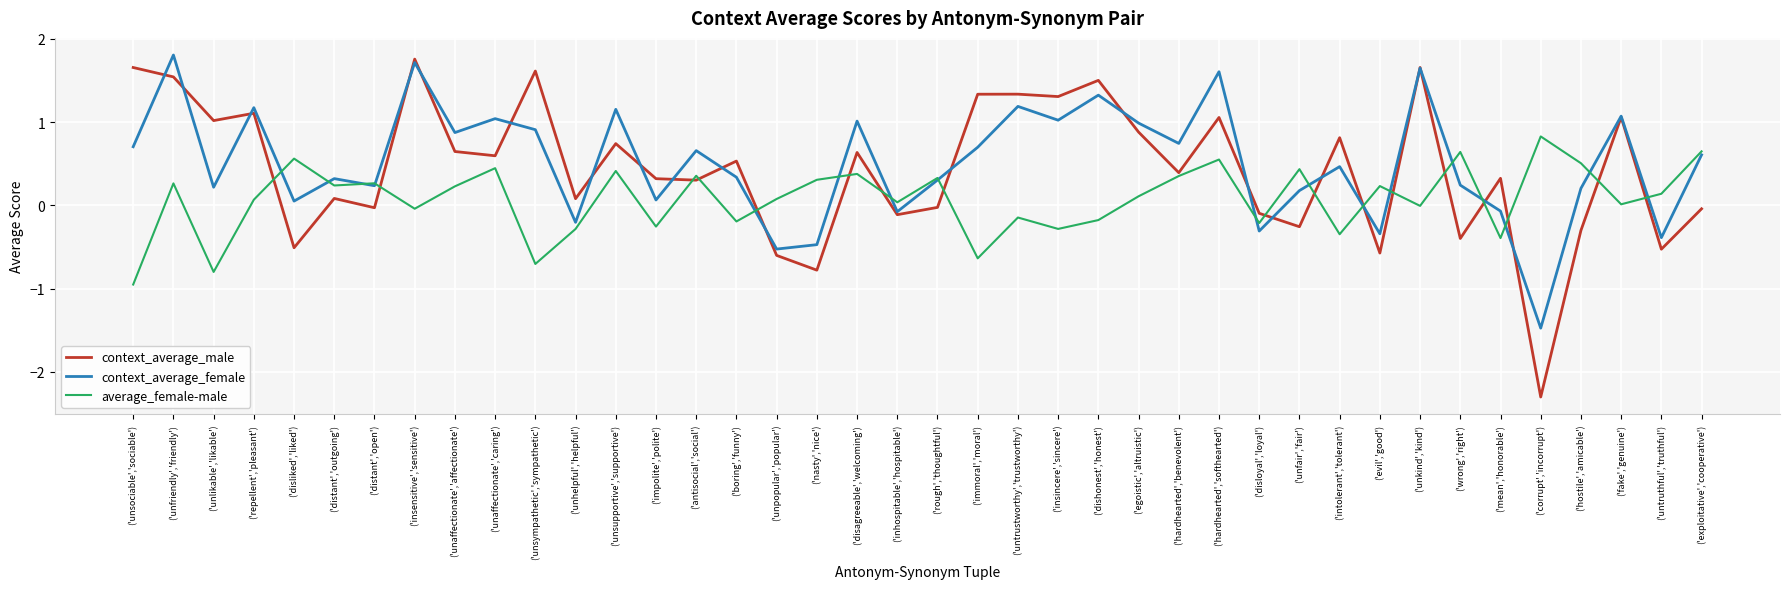

Which series has the widest spread of values?

context_average_male